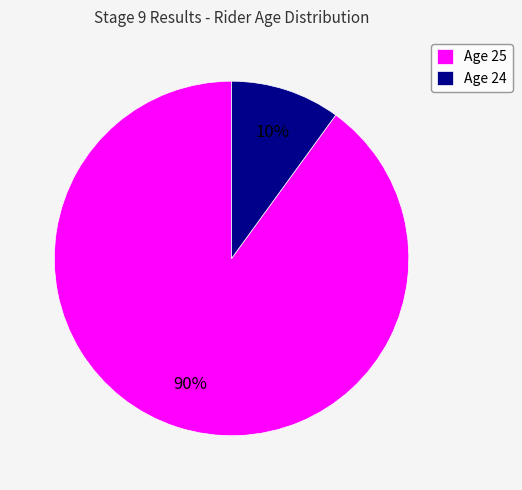

Approximately how many times larger is the value at Age 25 compared to Age 24?

9.0